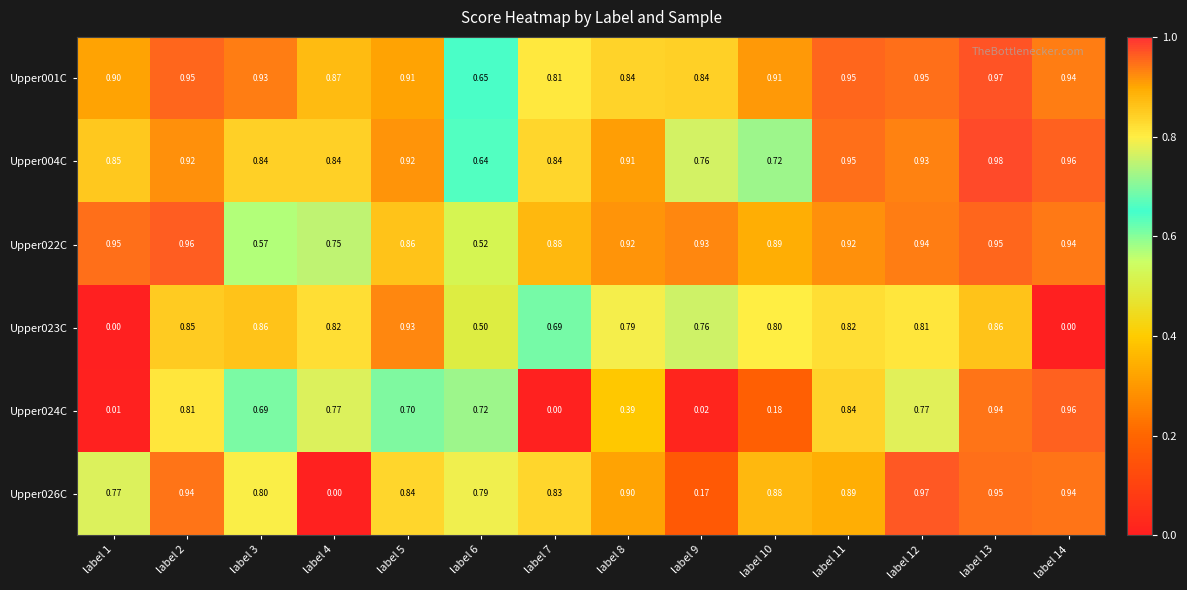

Which series has the widest spread of values?

Upper026C